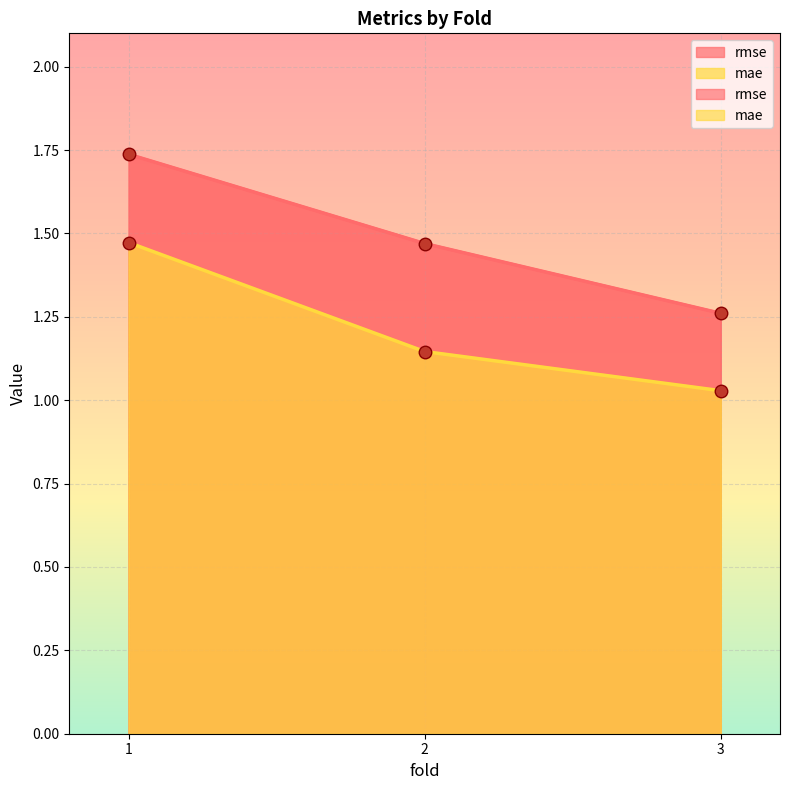

Which series has the largest total across all categories?

rmse